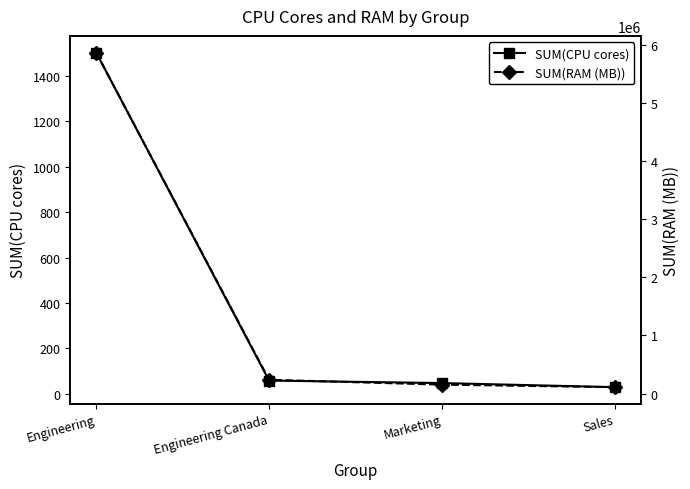

What is the difference between the maximum and second lowest values in the SUM(CPU cores) series?

1456